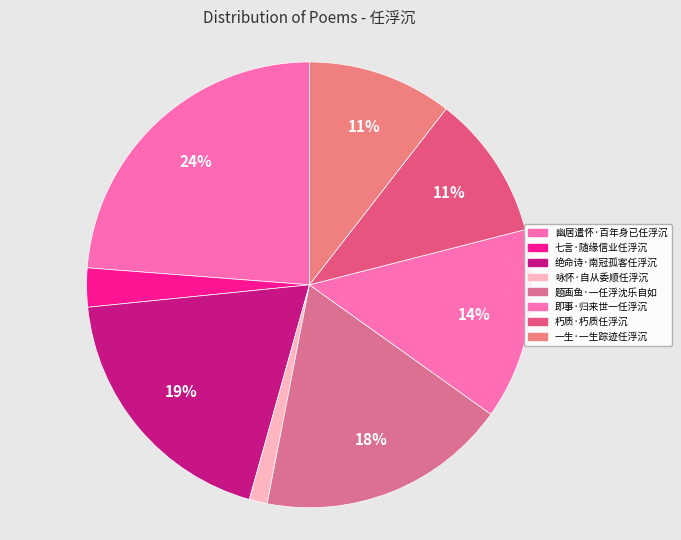

Rank the categories by value from lowest to highest.

咏怀·自从委顺任浮沉, 七言·随缘信业任浮沉, 朽质·朽质任浮沉, 一生·一生踪迹任浮沉, 即事·归来世一任浮沉, 题画鱼·一任浮沈乐自如, 绝命诗·南冠孤客任浮沉, 幽居遣怀·百年身已任浮沉